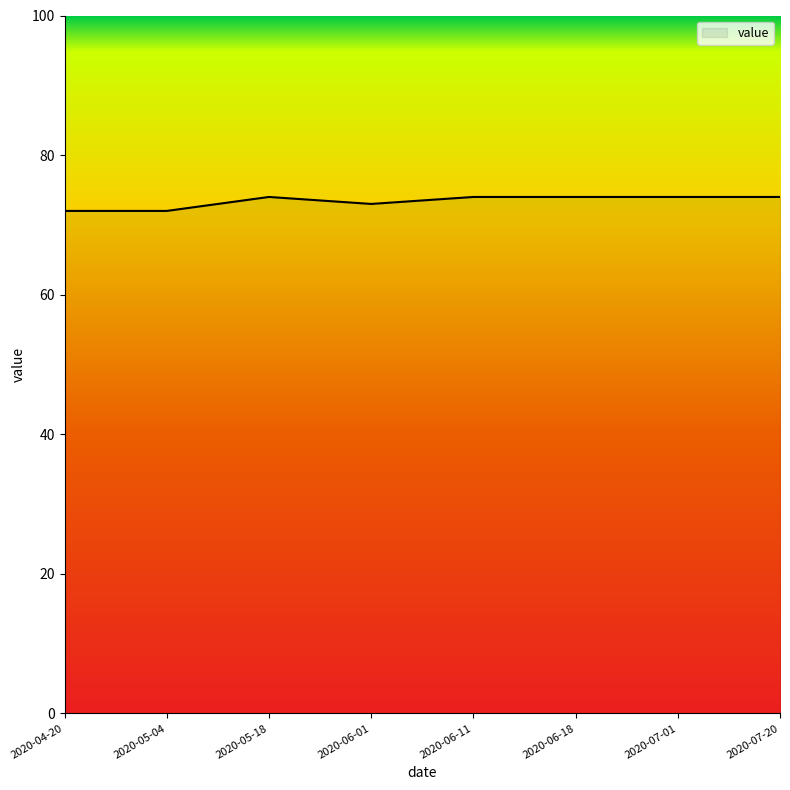

What is the sum of all values?

587